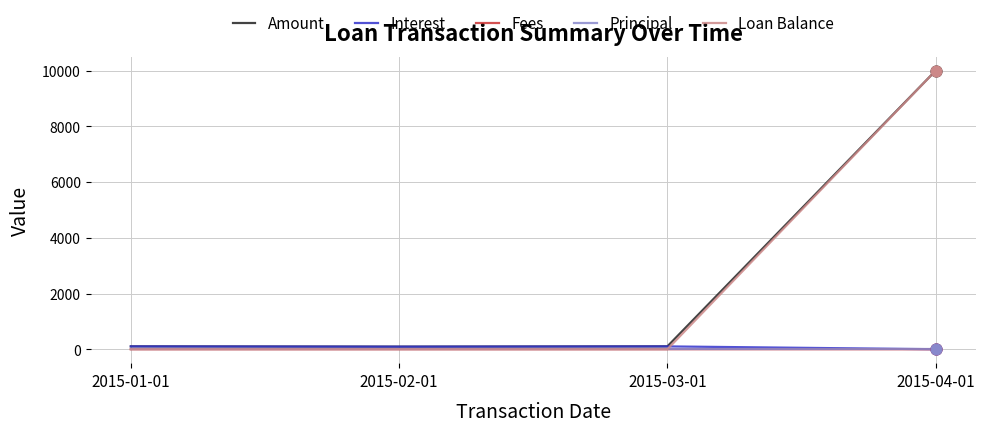

What are all the series names shown in the legend?

Amount, Interest, Fees, Principal, Loan Balance